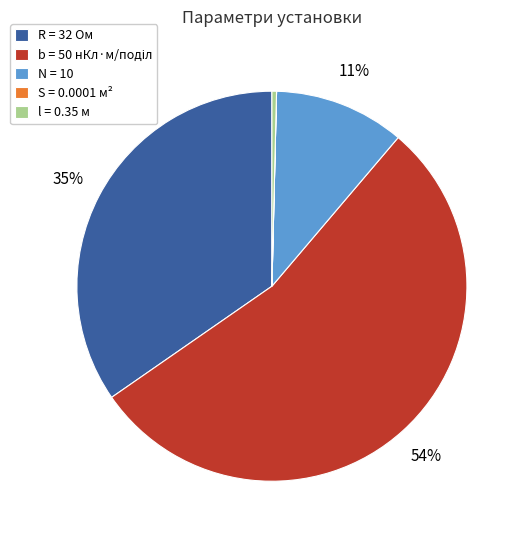

To the nearest percent, what is the difference between the largest and smallest slice percentages?

54%